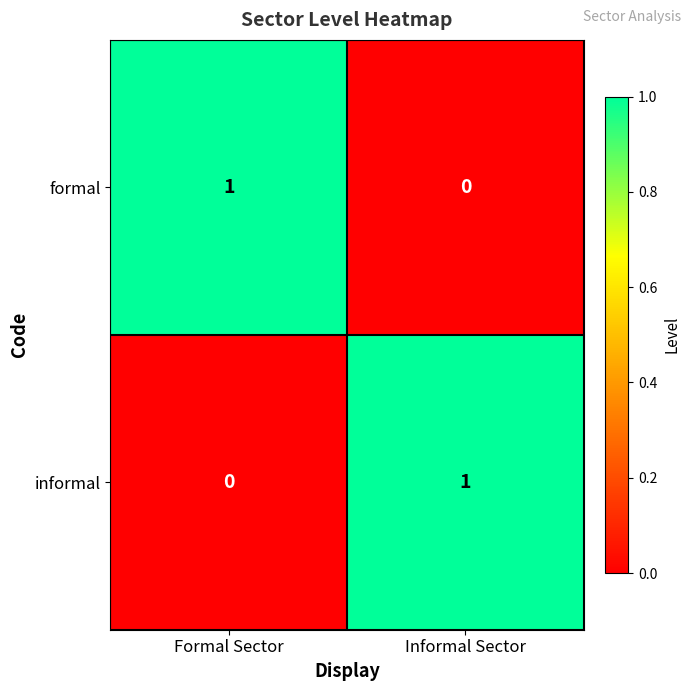

Is it true that informal equals 0 at Formal Sector?

True